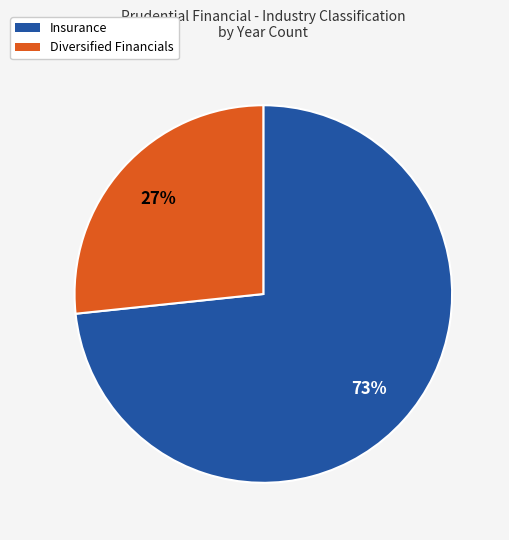

How many segments does this pie chart have?

2